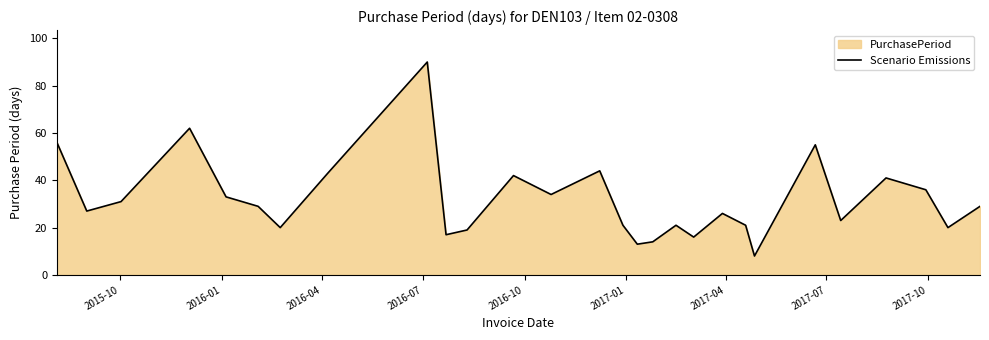

What is the greatest value displayed?

90